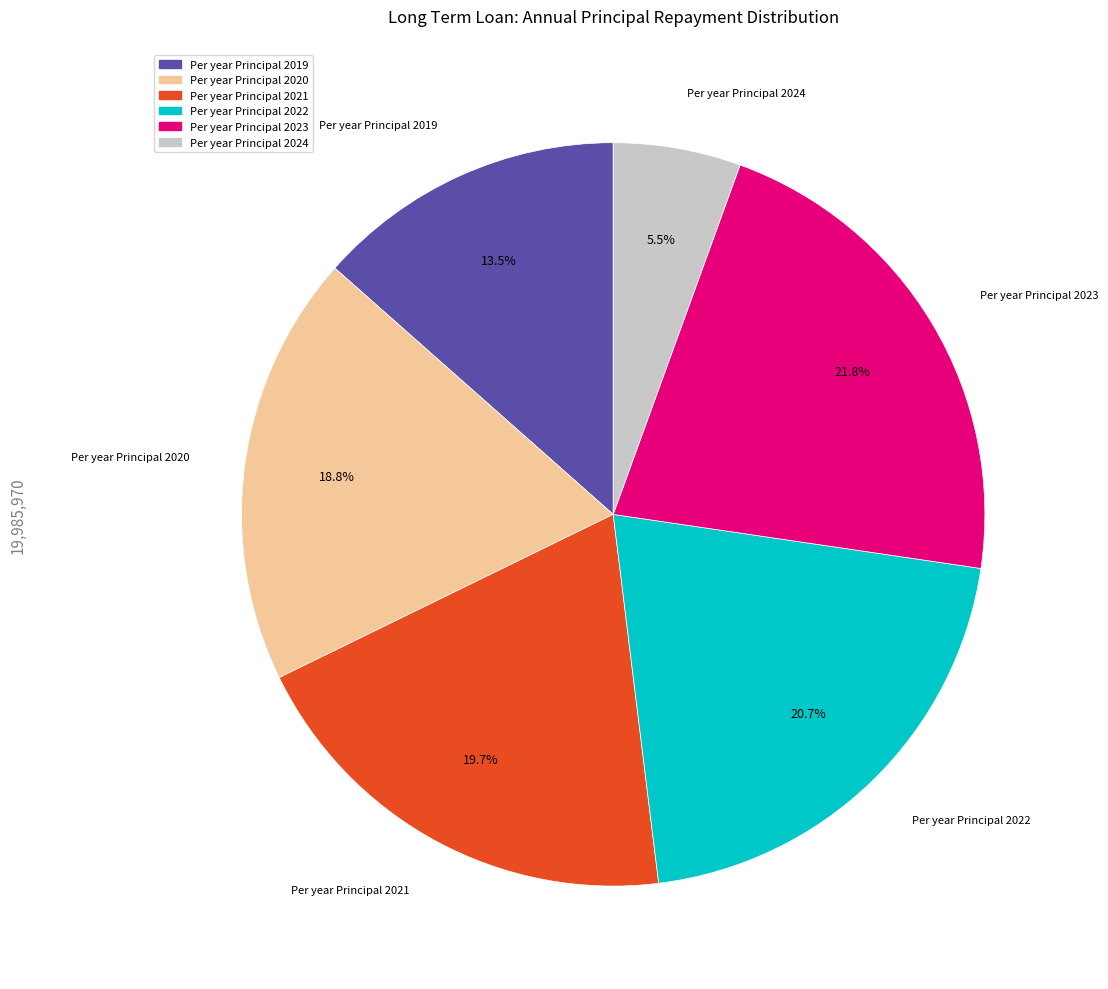

What is the largest slice in the pie chart?

Per year Principal 2023